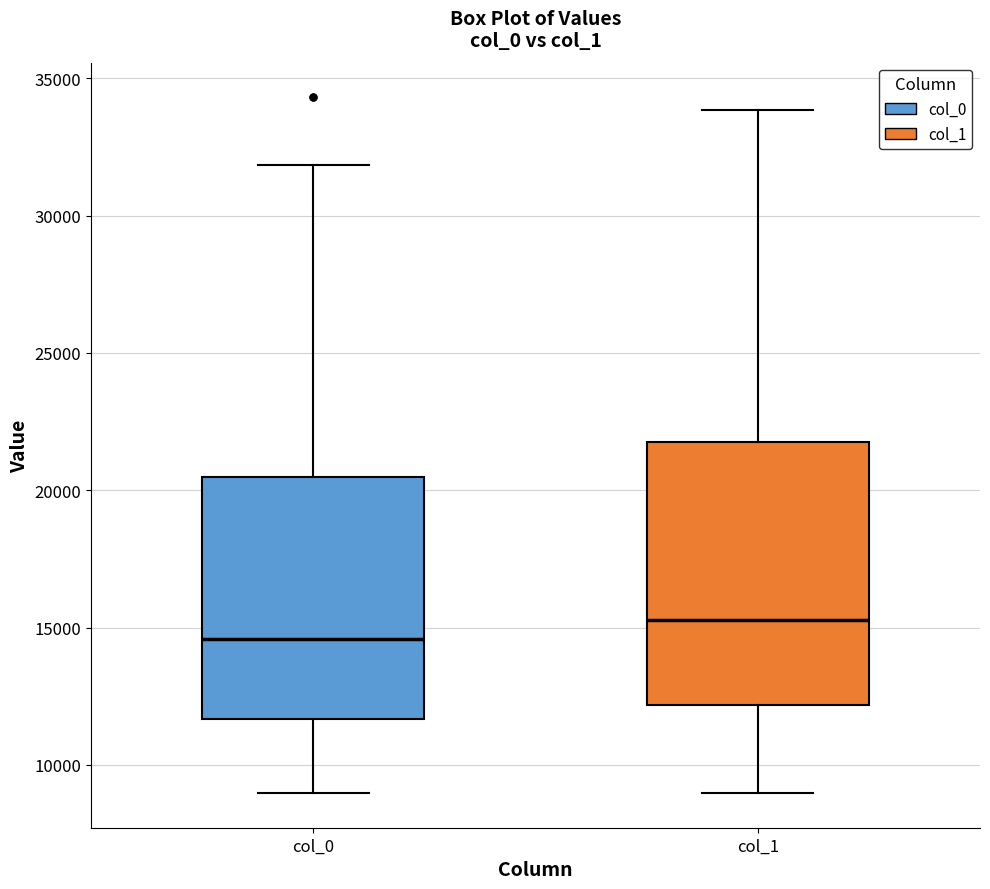

Reading left to right, transcribe this box plot: for each box, give where its median line is, the range the box spans, and where its two whiskers end, as read against the y-axis. The values are not printed on the chart, so give them approximately, as read against the axis.

col_0: median 14500, box 11500 to 20500, whiskers 9000 to 32000
col_1: median 15500, box 12000 to 22000, whiskers 9000 to 34000